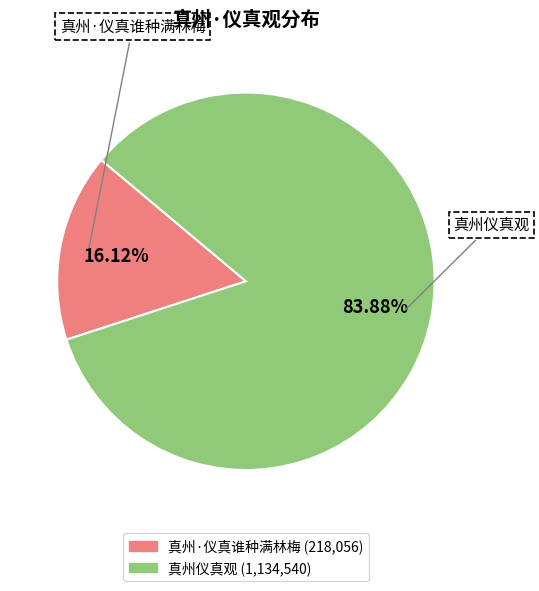

Which slice is the largest?

真州仪真观